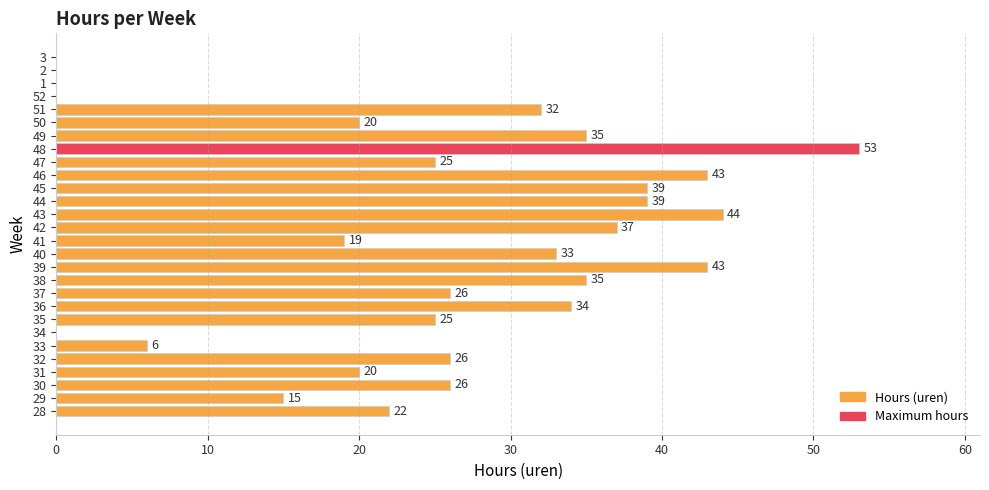

What is the maximum value shown in the chart?

53